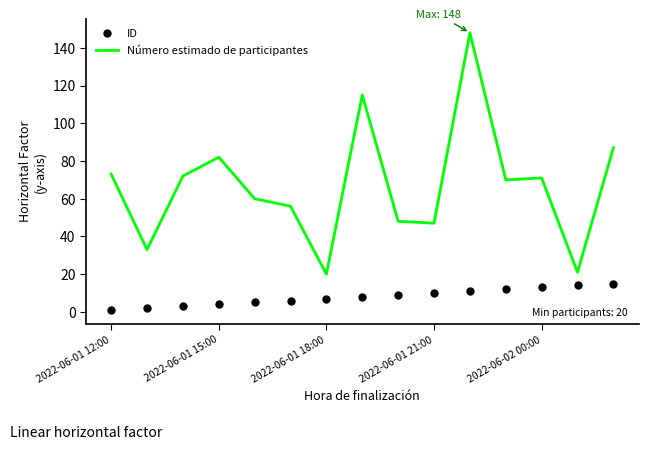

True or false: Número estimado de participantes has more than 2 interior local peaks.

True